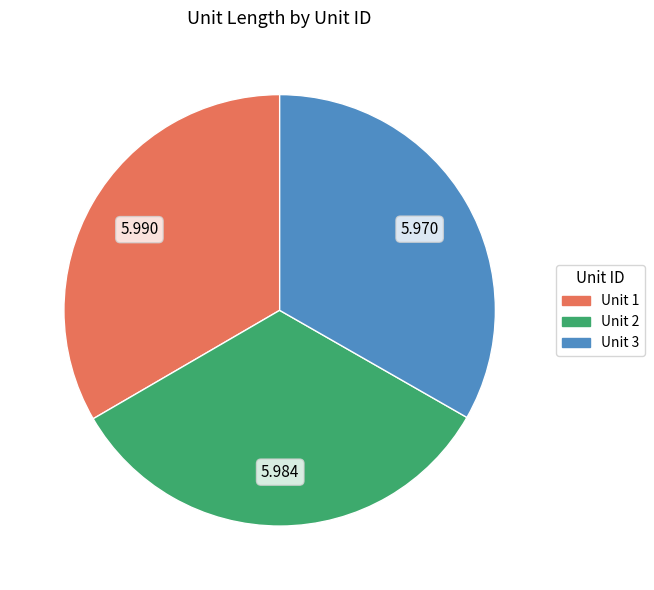

Does any single category account for the majority?

No